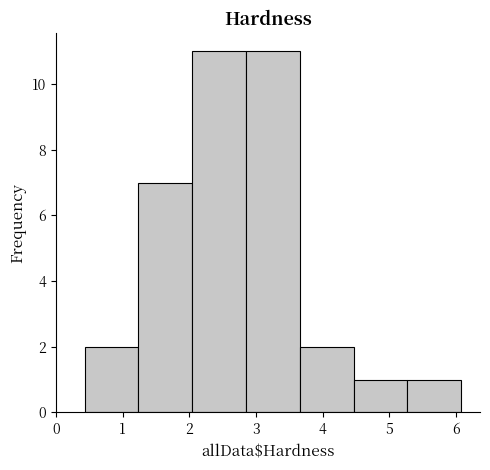

Reading left to right, list every bar in this chart as the range it spans on the x-axis followed by its height. Neither the bar edges nor the heights are printed on the chart, so give them approximately, as read against the axes.

0.4 to 1.2: 2
1.2 to 2.0: 7
2.0 to 2.9: 11
2.9 to 3.7: 11
3.7 to 4.5: 2
4.5 to 5.3: 1
5.3 to 6.1: 1